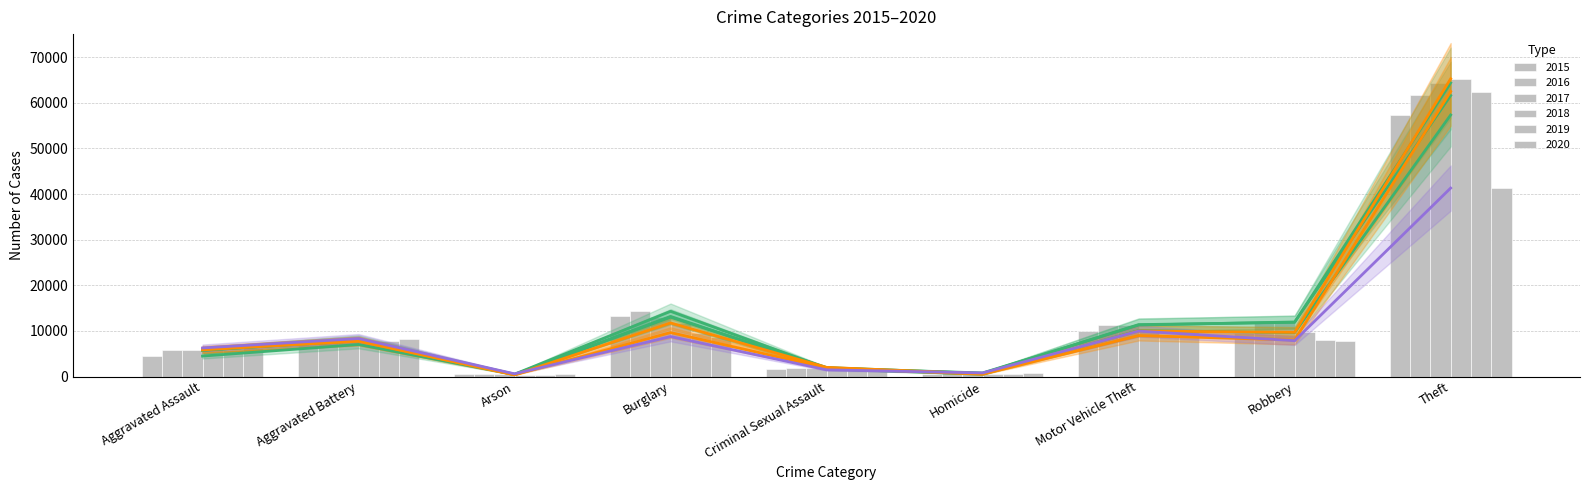

What is the difference between the 2019 Est. partial values at Aggravated Assault and Theft?

56650